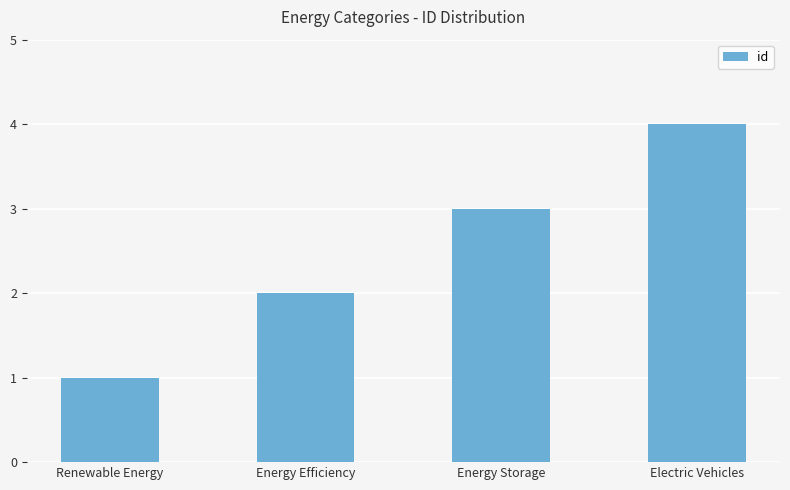

What is the difference between the values at Energy Efficiency and Renewable Energy?

1